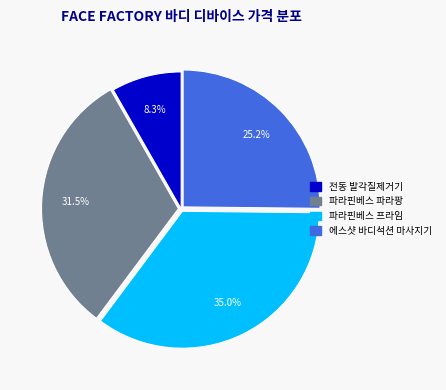

Rank the categories by value from lowest to highest.

전동 발각질제거기, 에스샷 바디석션 마사지기, 파라핀베스 파라팡, 파라핀베스 프라임